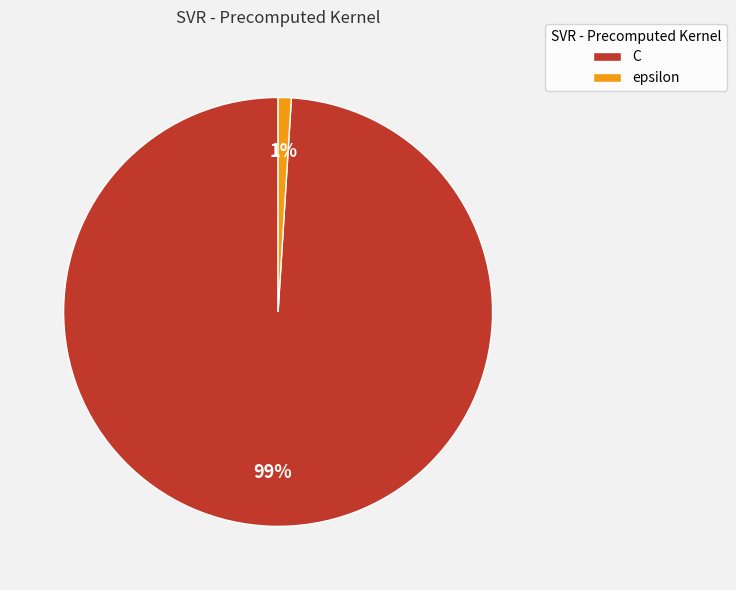

Which has a higher value, C or epsilon?

C